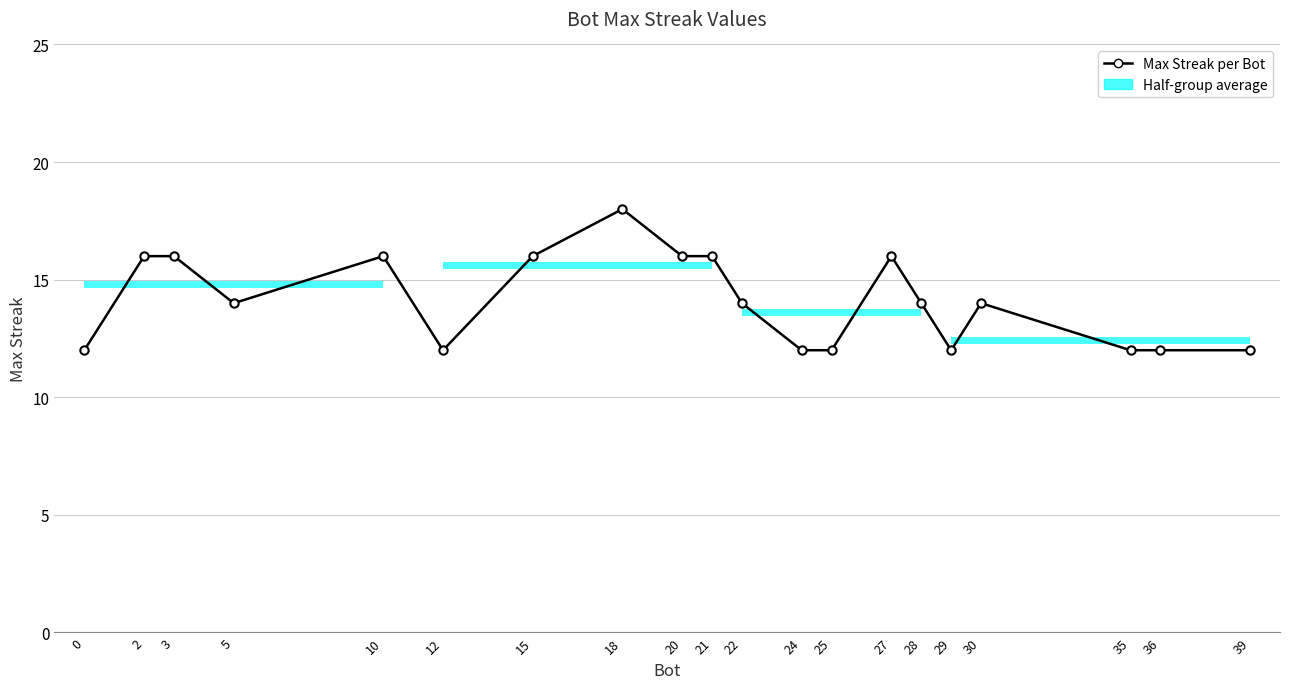

What is the difference between the maximum and minimum values?

6